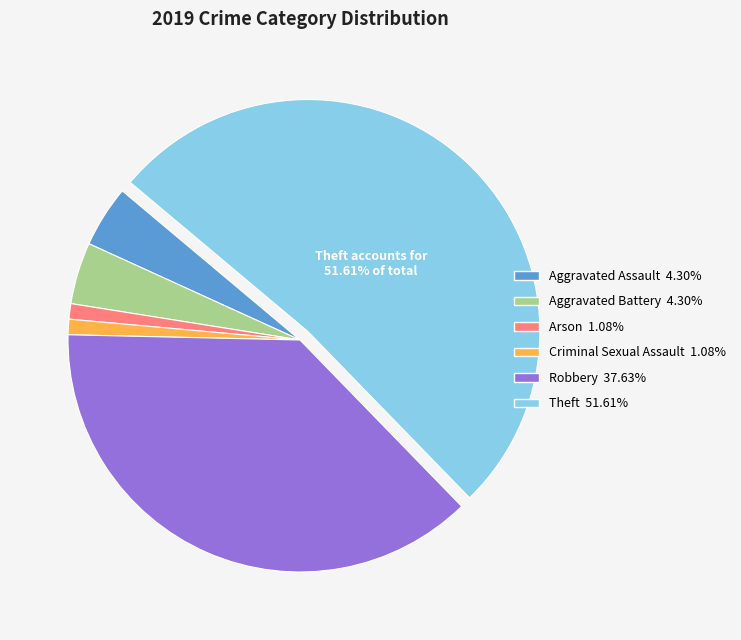

Is there any slice that represents more than half of the pie?

Yes